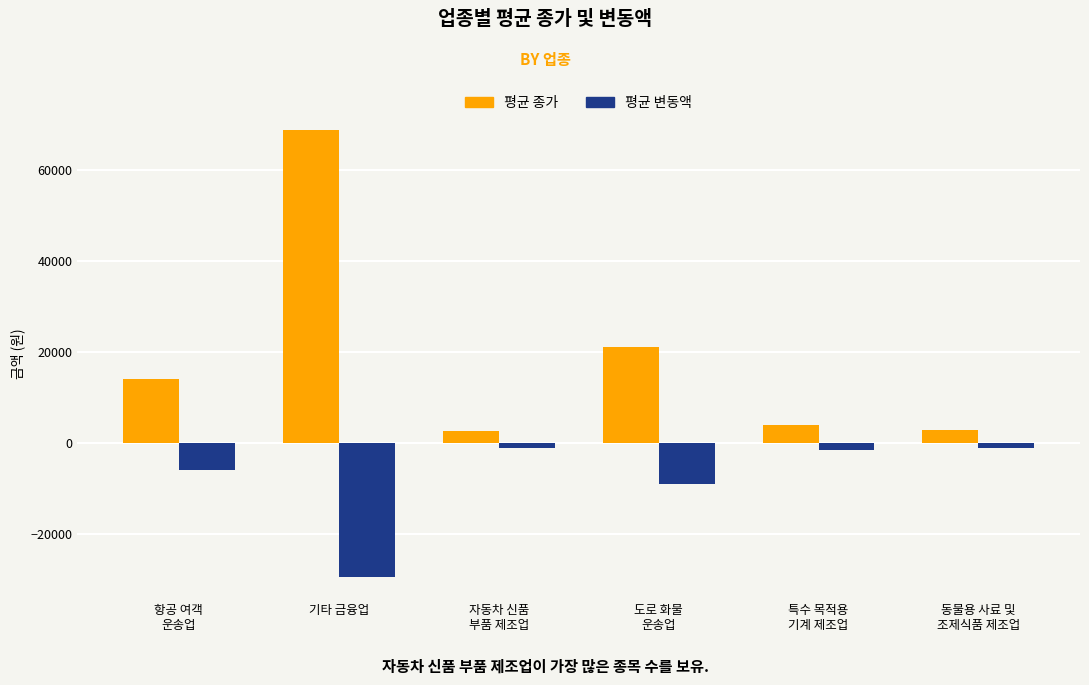

How many groups of bars are there?

6